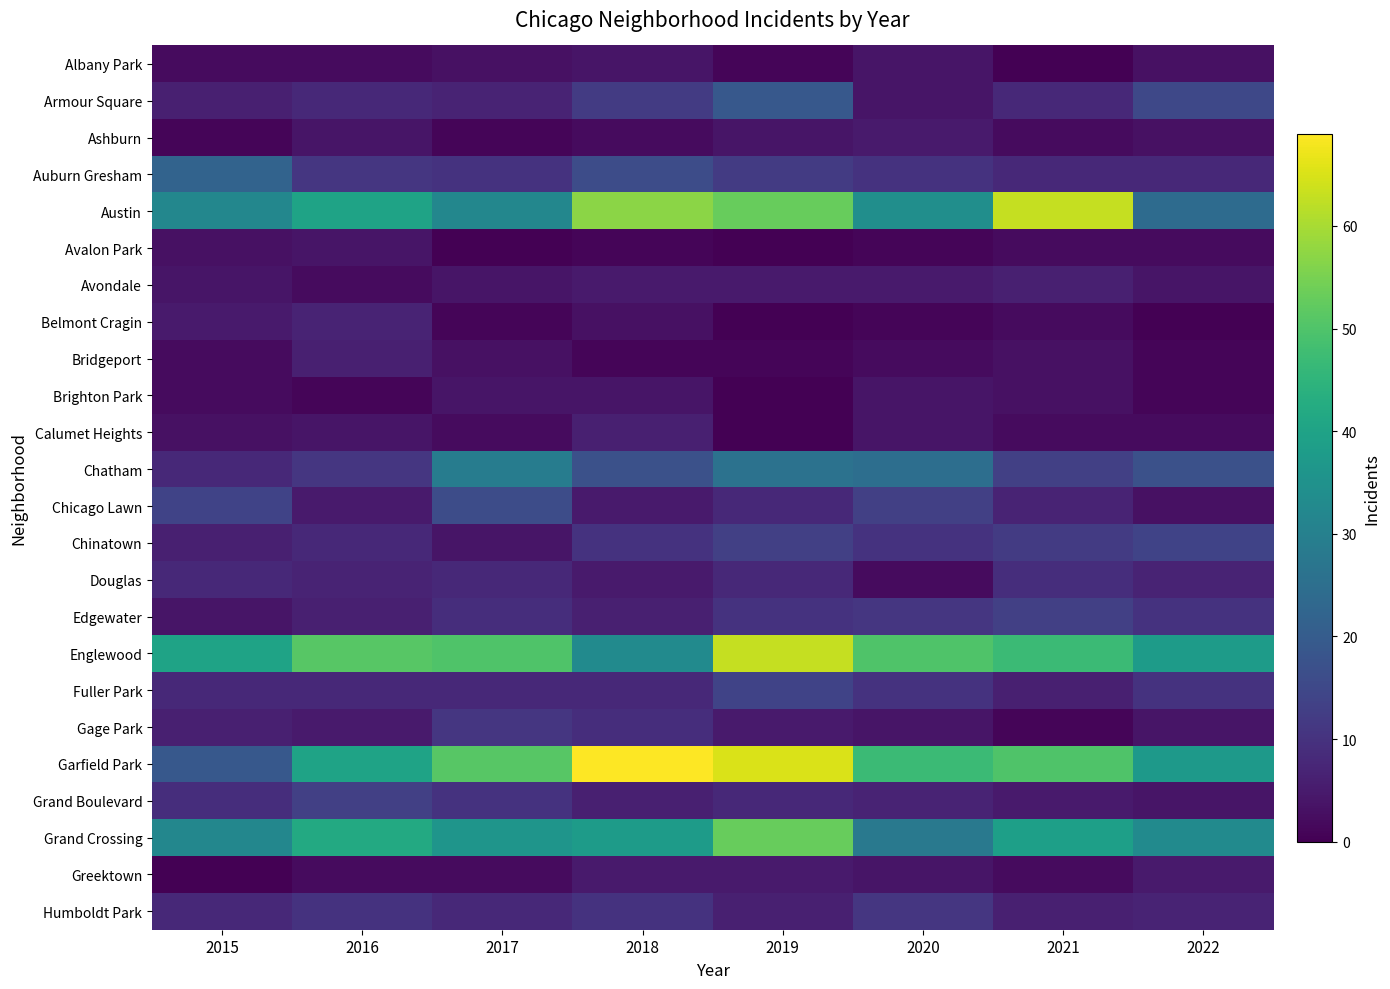

Which series has the largest total across all categories?

Garfield Park